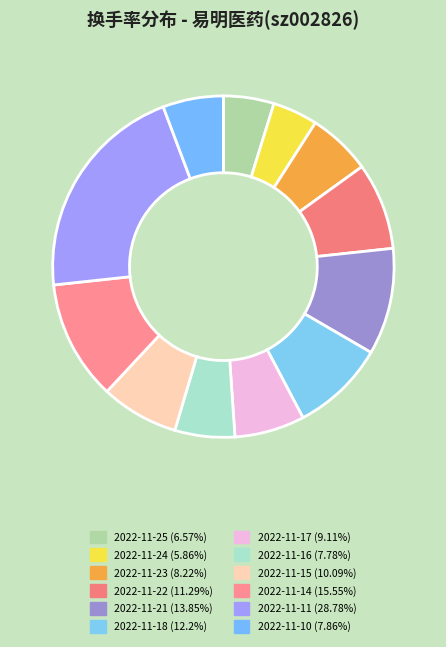

The 2022-11-16 slice represents 1% of the pie. True or false?

False